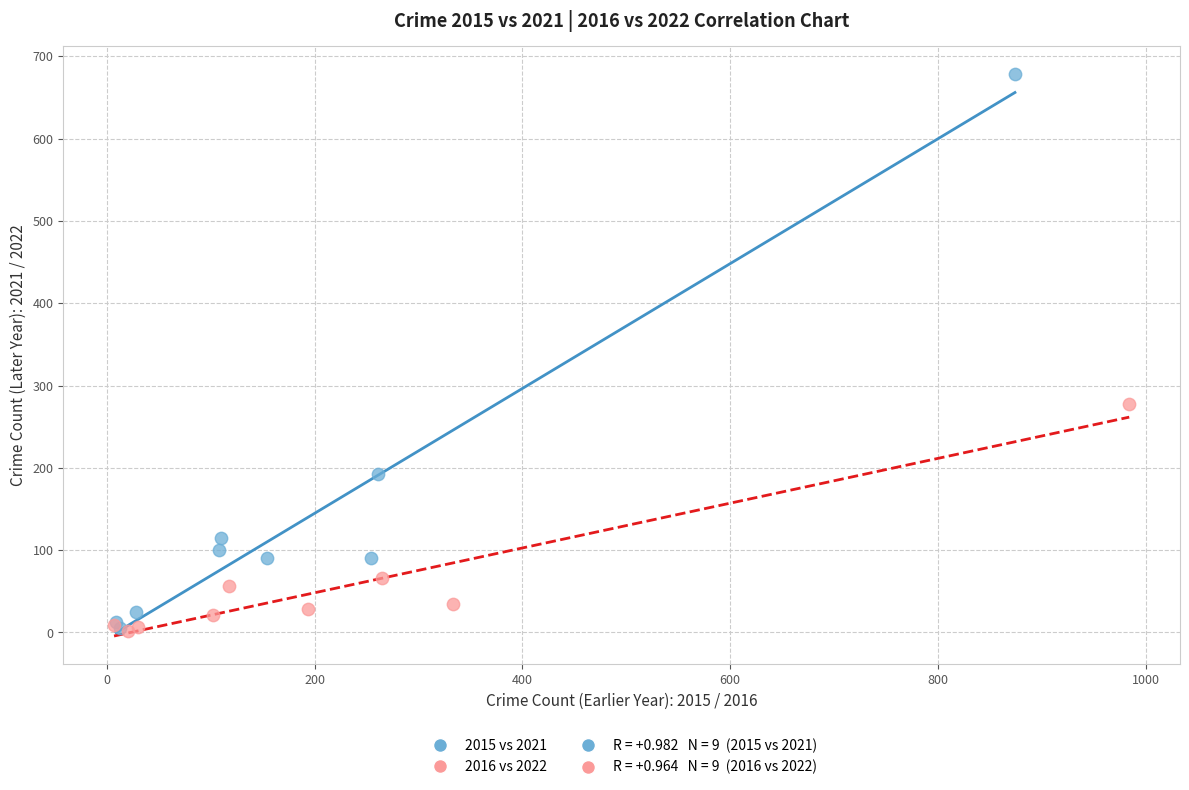

Which series reaches the maximum Y coordinate?

2015 vs 2021